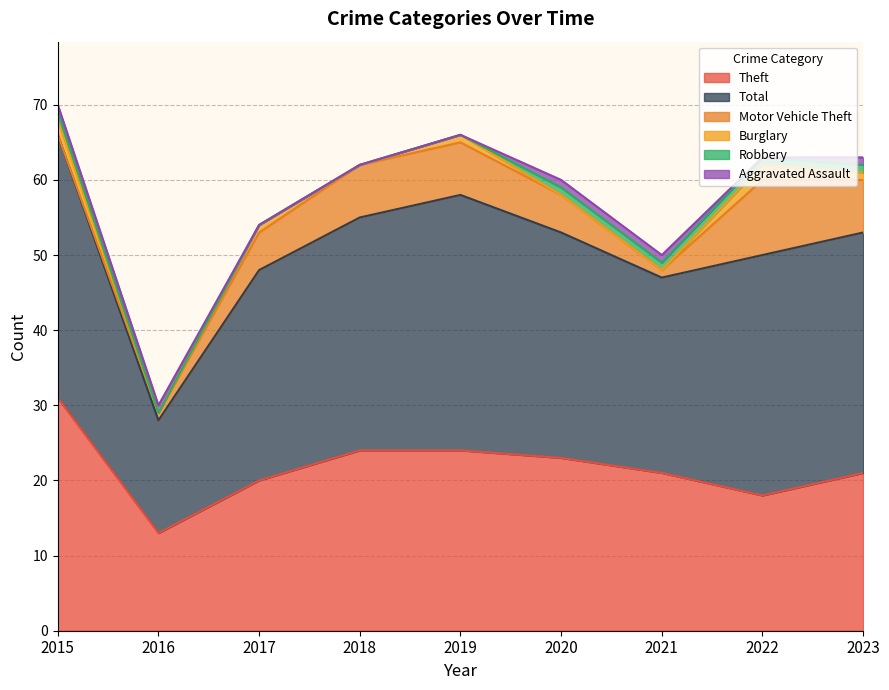

How many data points does each series have?

9